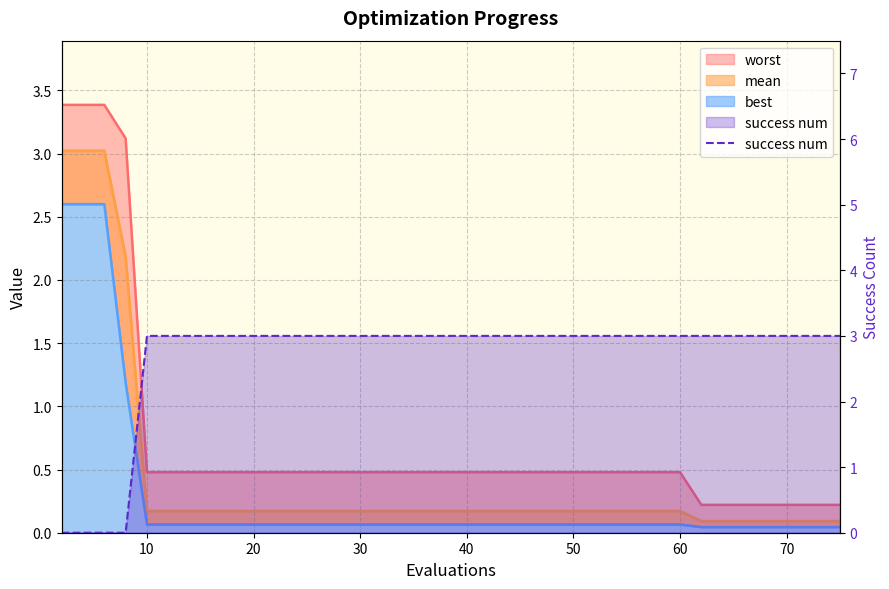

True or false: the data shows 3 at 10.

True